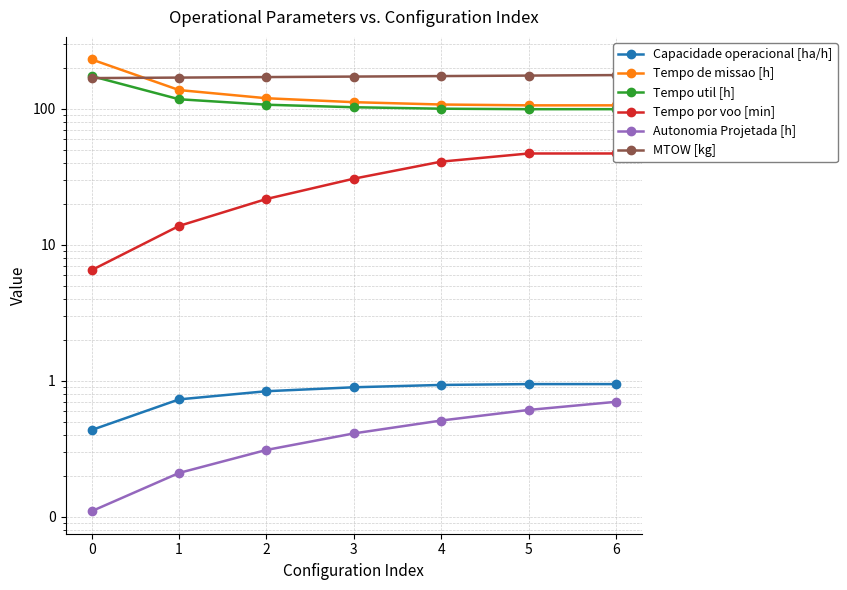

Does the chart have visible grid lines?

Yes